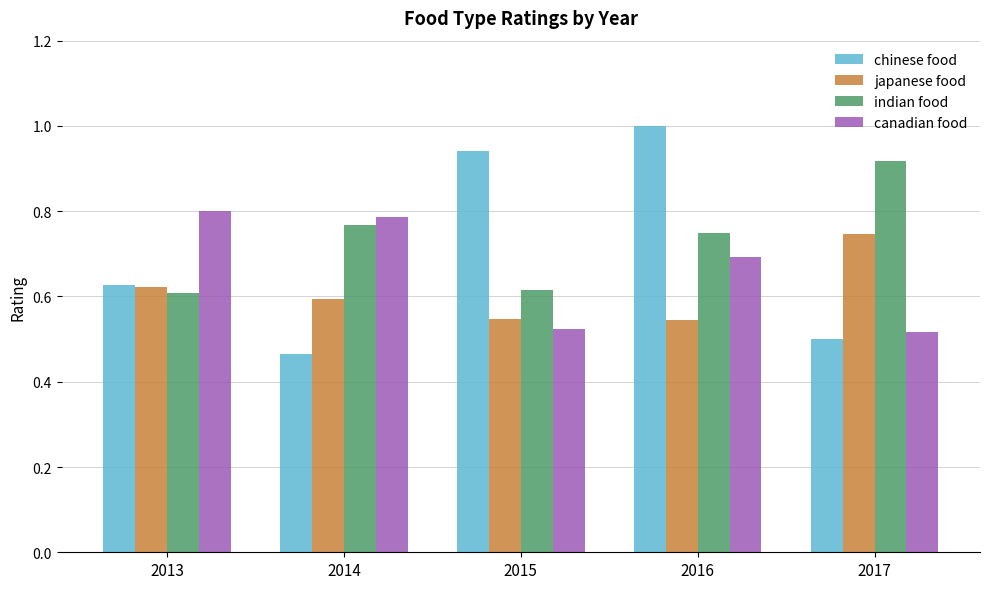

What is the difference between the maximum and minimum values in the indian food series?

0.3